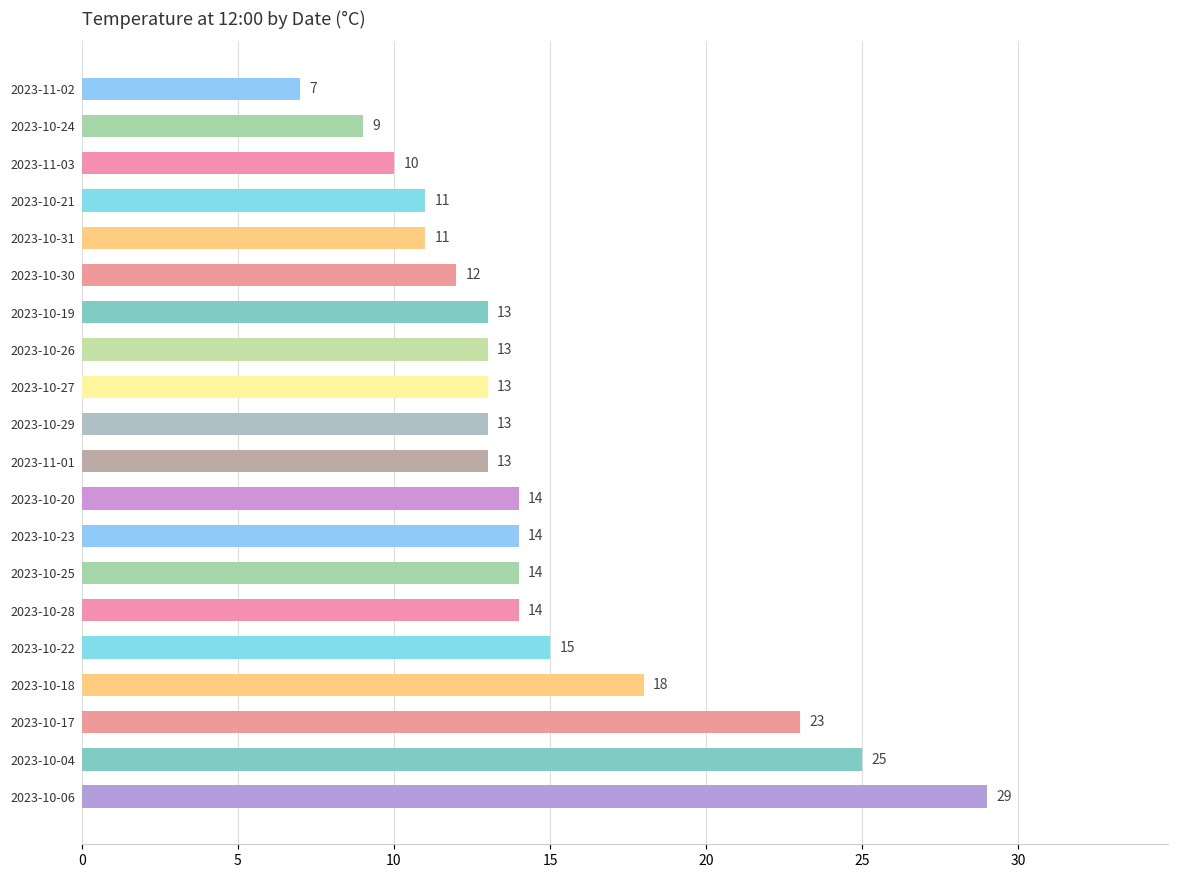

What is the difference between the second highest and minimum values?

18